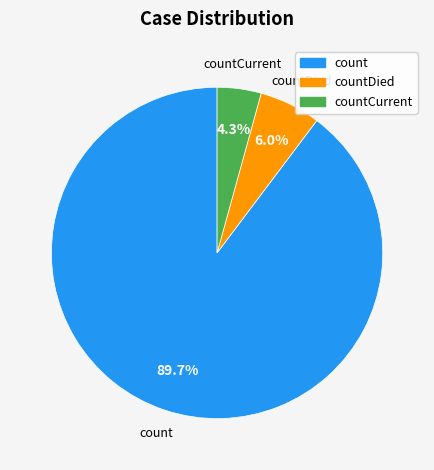

Is there a majority slice in this chart?

Yes